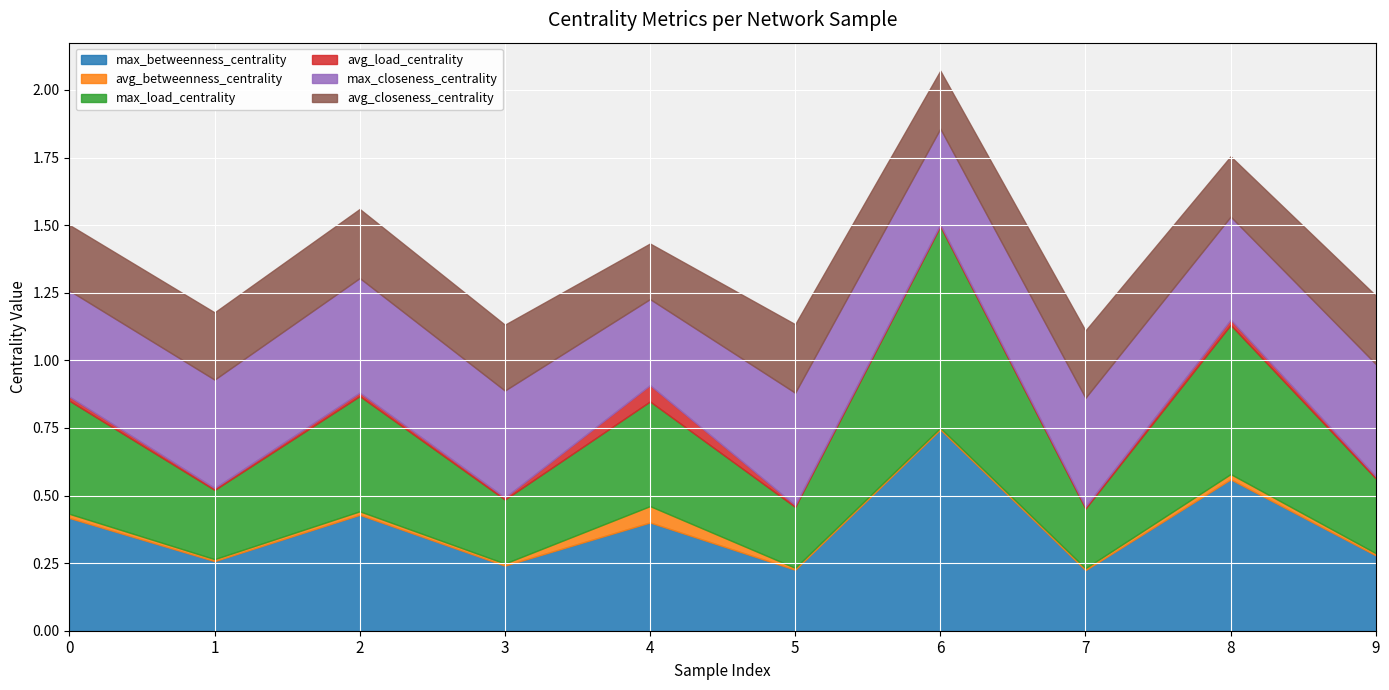

What is the total value across all series at 9?

1.2